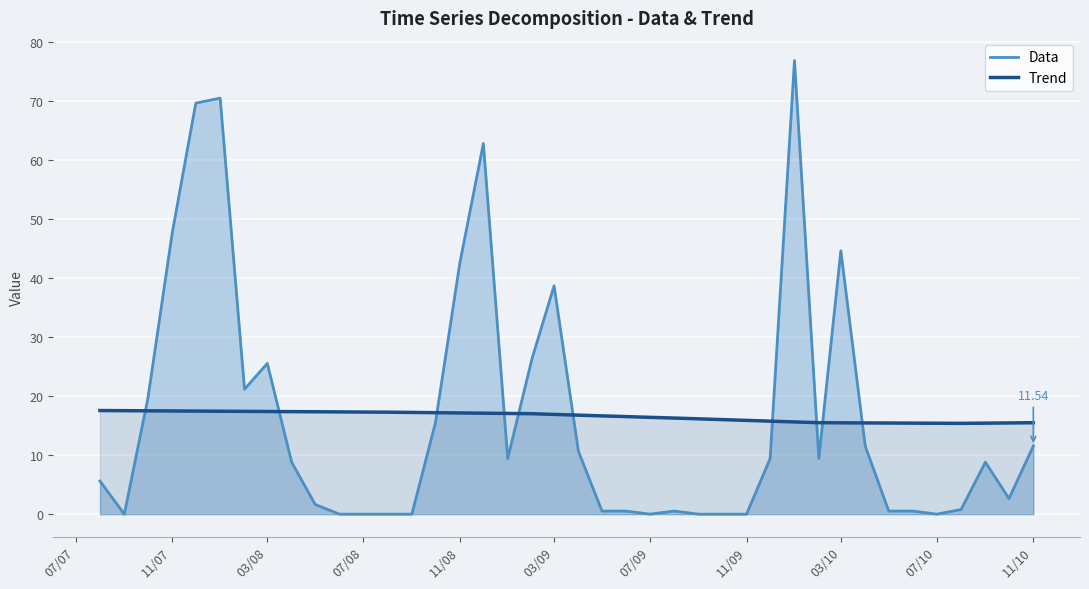

How many series are shown in this chart?

2